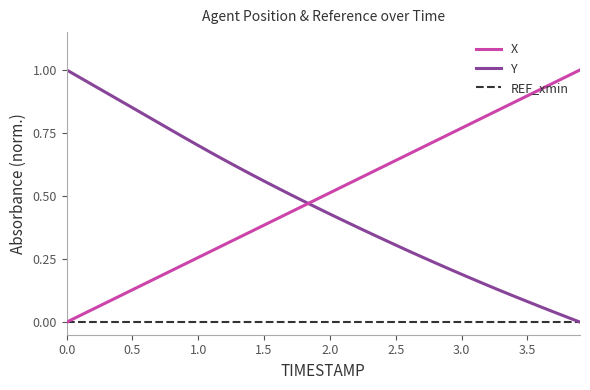

True or false: X has more than 1 interior local peaks.

False